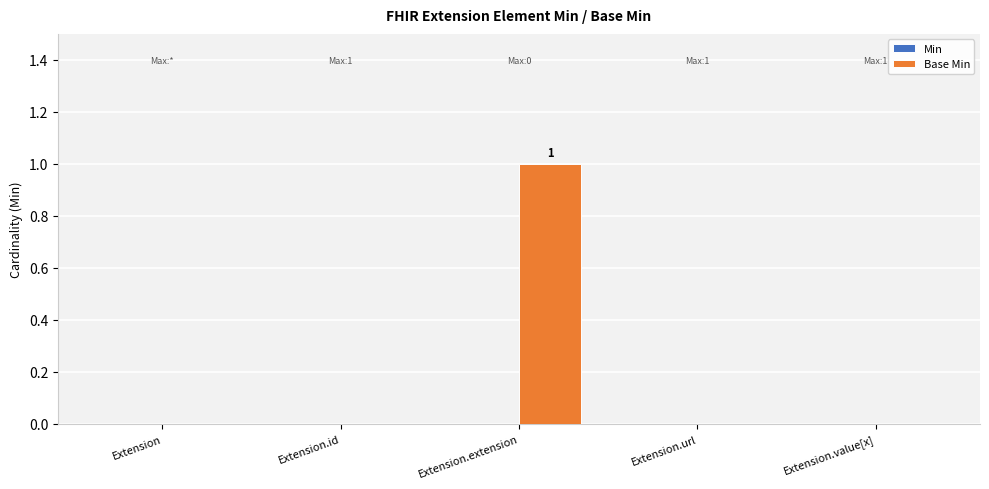

What is the change in value from Extension.id to Extension.extension?

+1